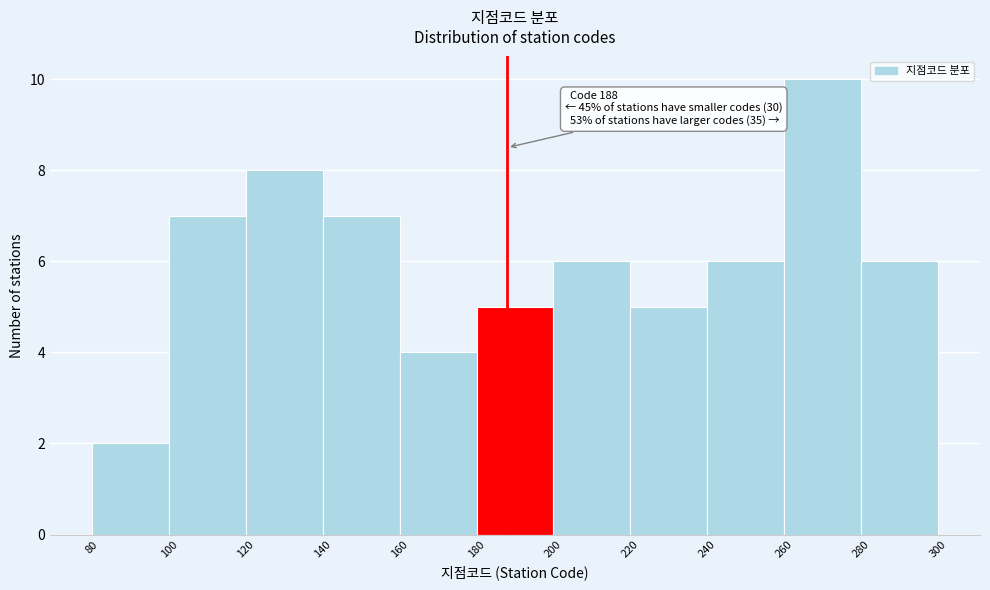

Over which range of the x-axis is the bar tallest?

260 to 280